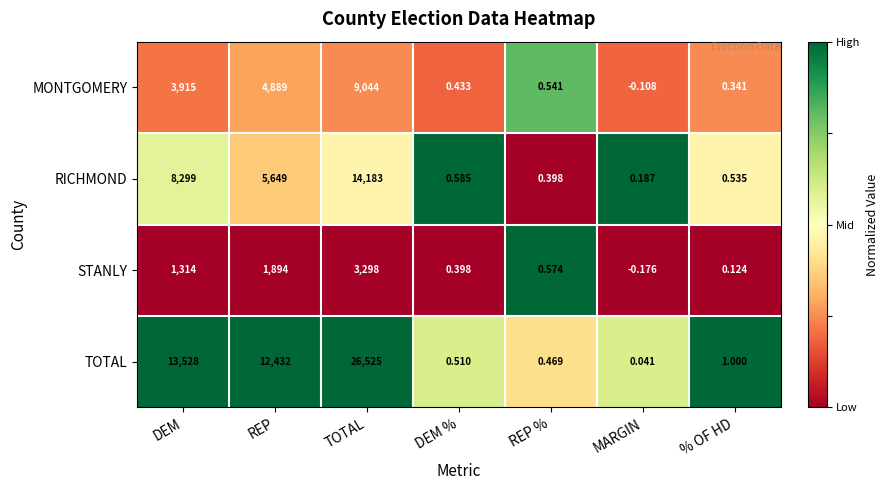

Which category has the lowest value in the TOTAL series?

MARGIN